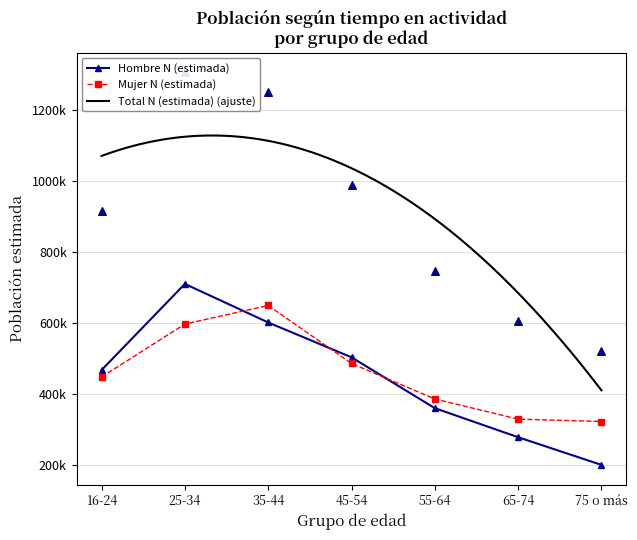

Is the value of Total N (estimada) at 35-44 greater than the value of Mujer N (estimada) at 16-24?

Yes